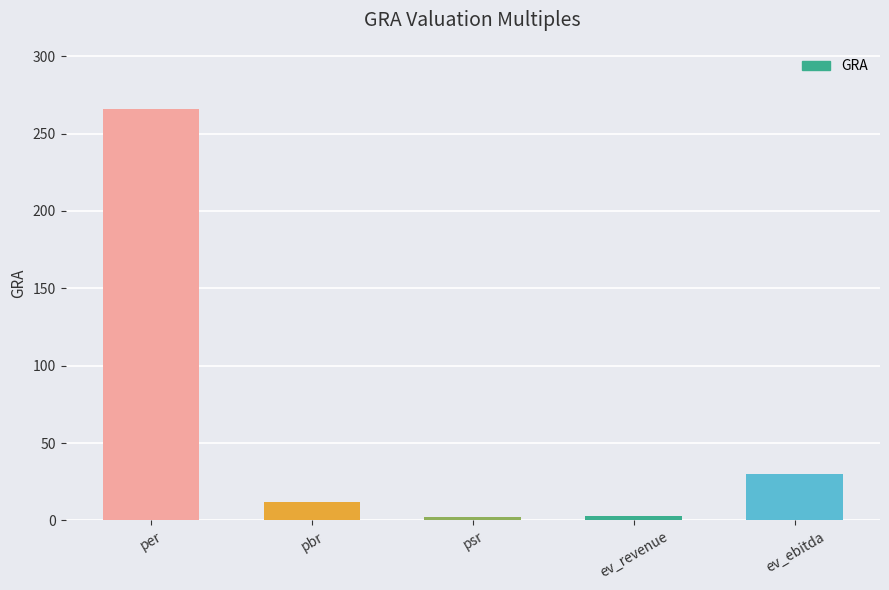

Count the number of values greater than 11.

3